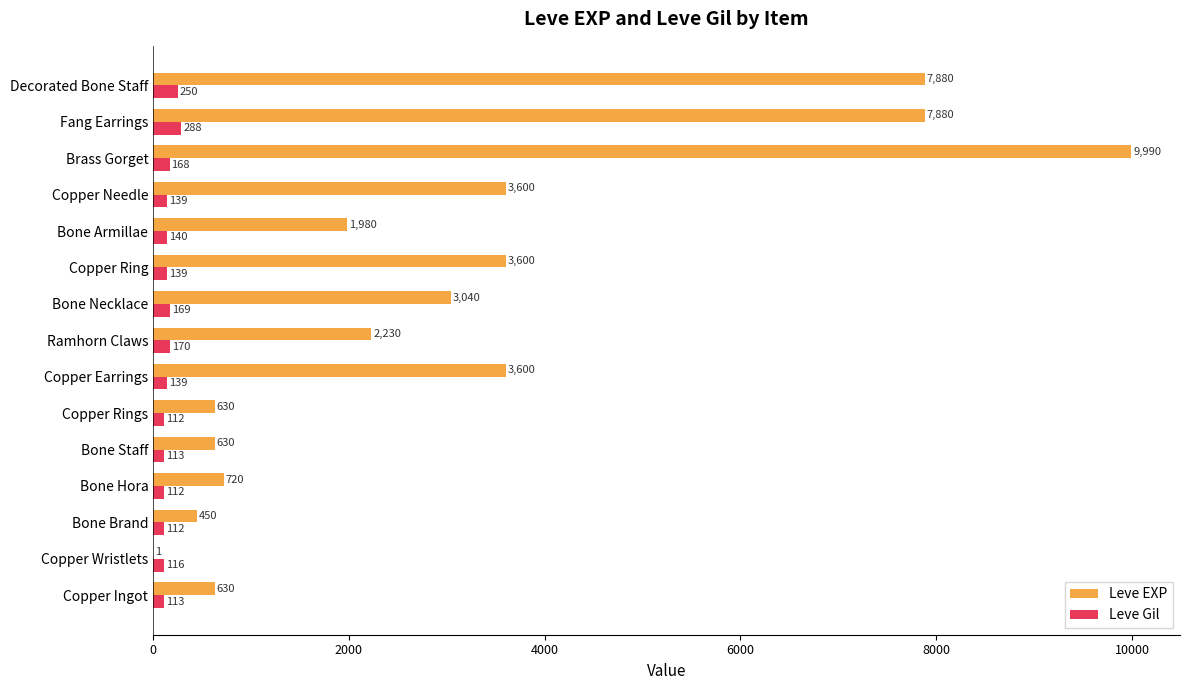

What is the sum of all Leve EXP values?

46861